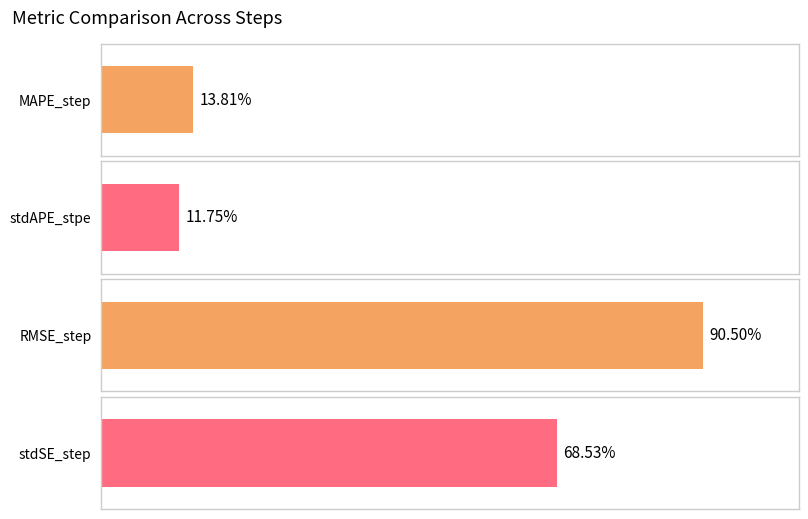

What is the highest value of the MAPE_step series?

0.1